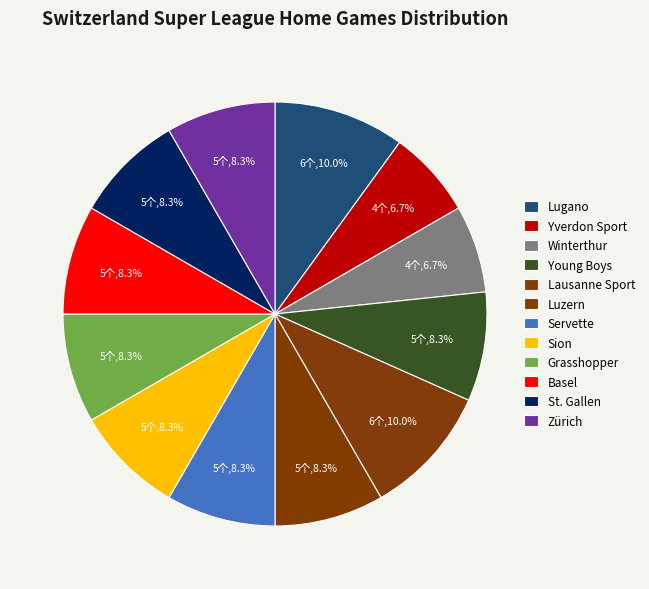

How many slices are in this pie chart?

12